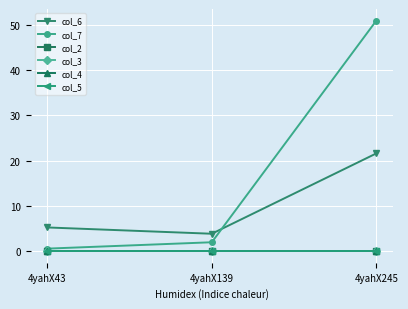

Does the chart have visible grid lines?

Yes